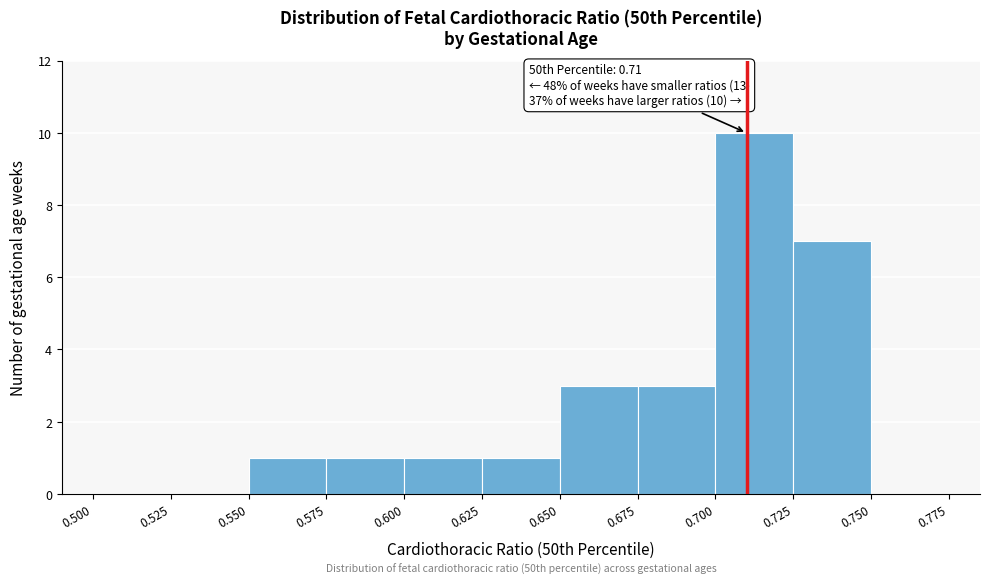

Over which range of the x-axis is the bar tallest?

0.700 to 0.725